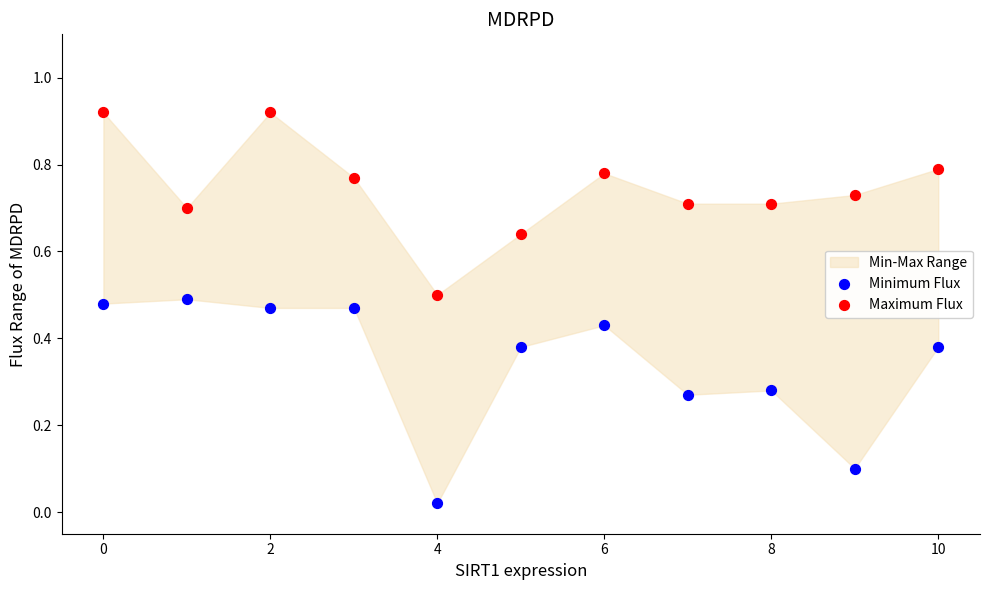

Which series contains the highest Y value?

Maximum Flux